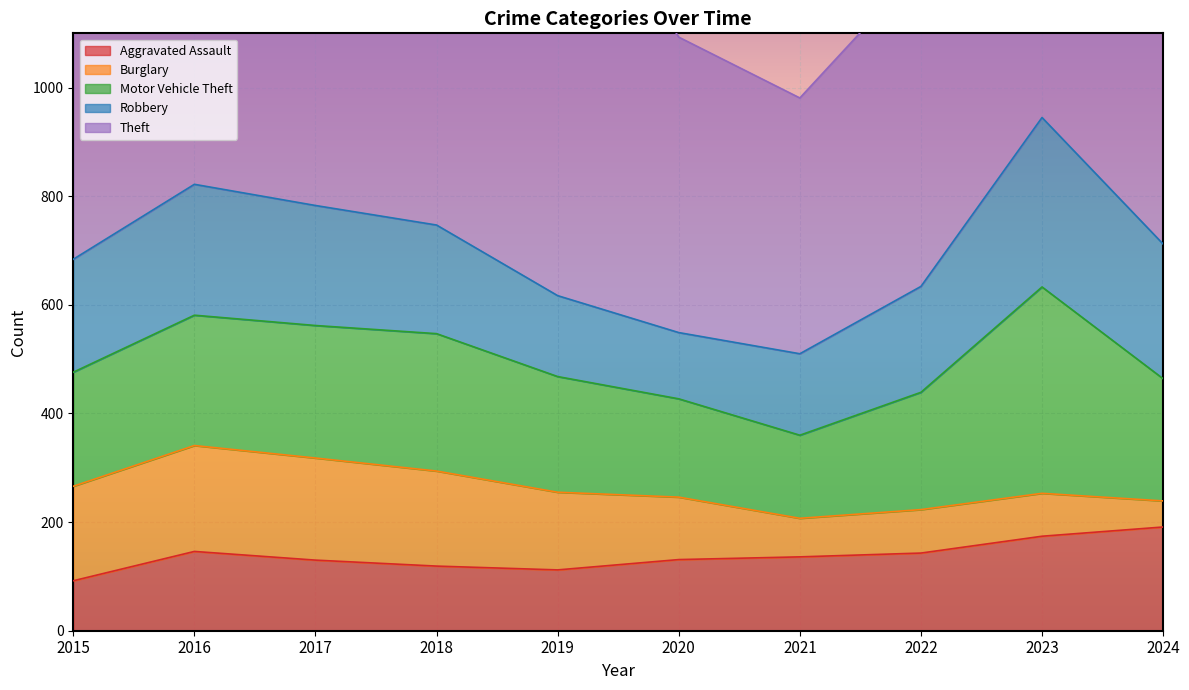

What value does the Robbery series have at 2020?

122